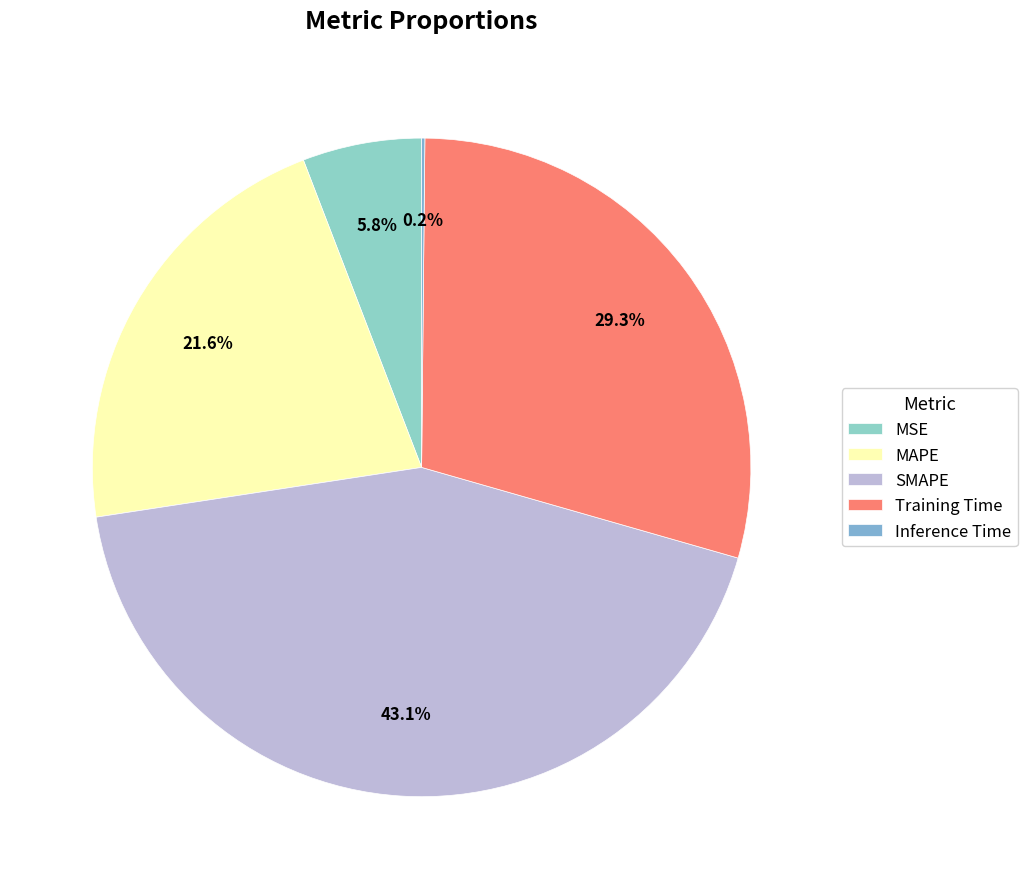

Is there a majority slice in this chart?

No